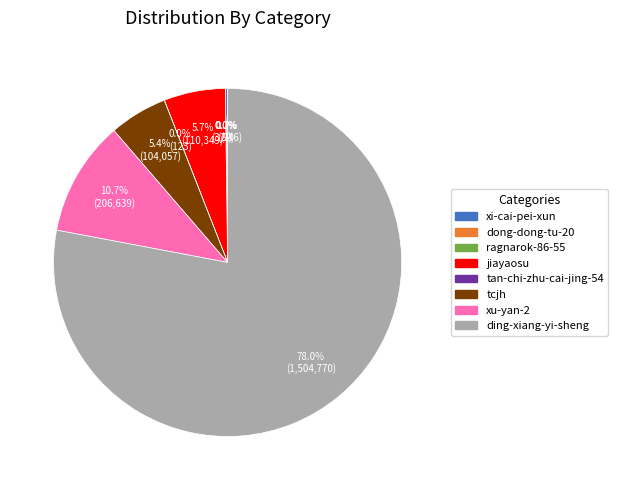

Which category has the biggest portion of the pie?

ding-xiang-yi-sheng